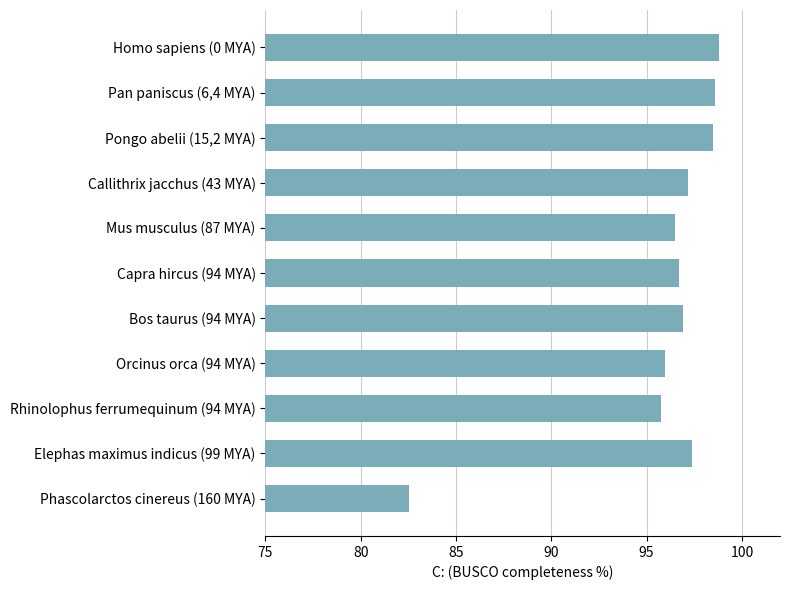

What is the sum of all values?

1054.7